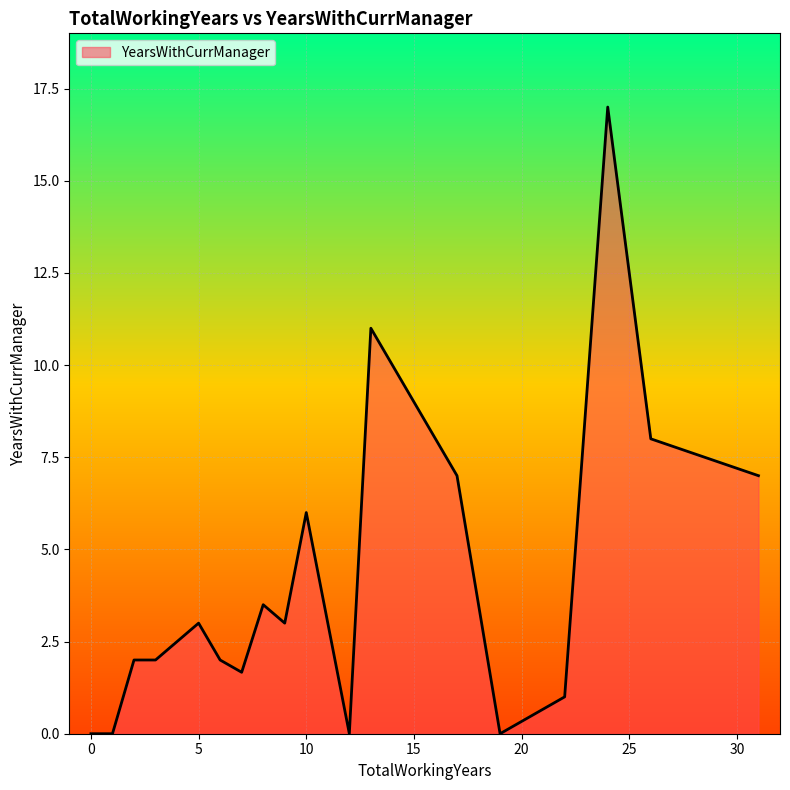

What is the difference between the maximum and minimum values?

17.0